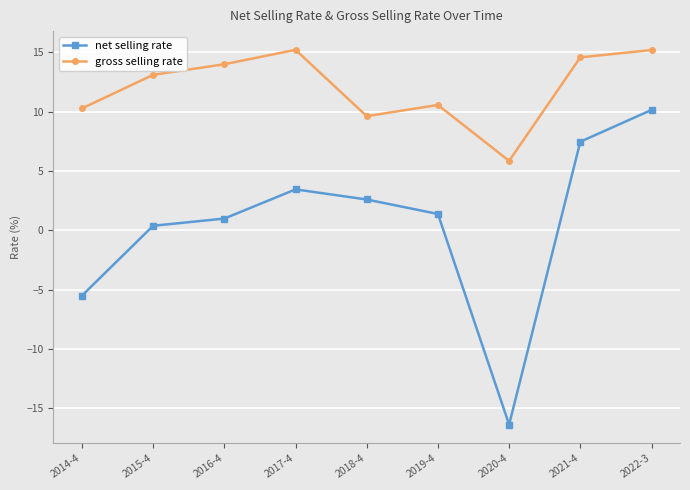

What is the value of the gross selling rate point at the 4th from the left?

15.2